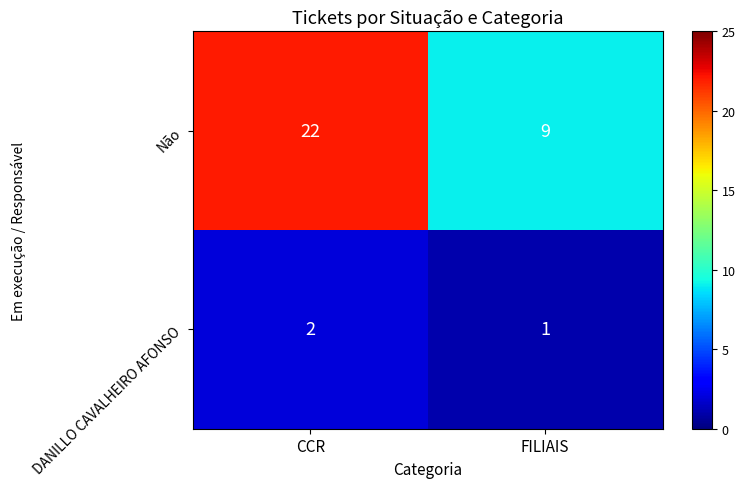

Which label corresponds to the smallest value in the chart?

FILIAIS